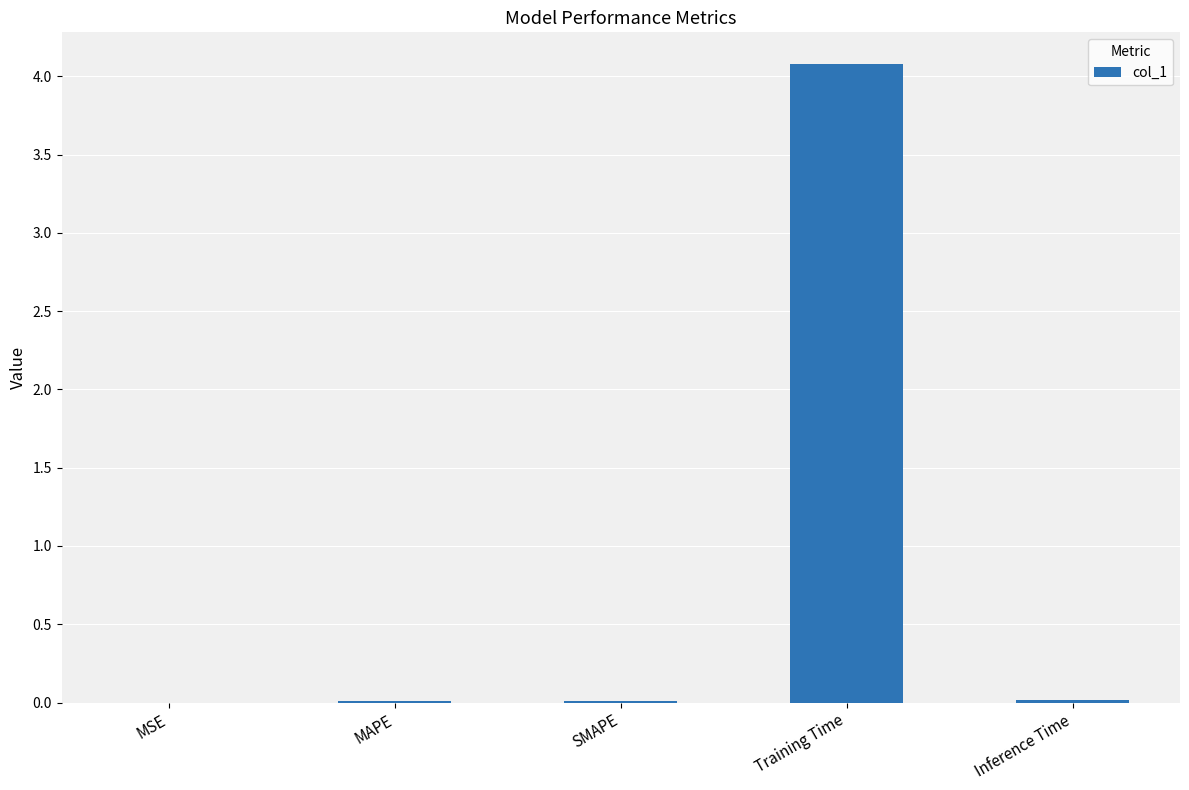

The value at Training Time is 4.1. True or false?

True